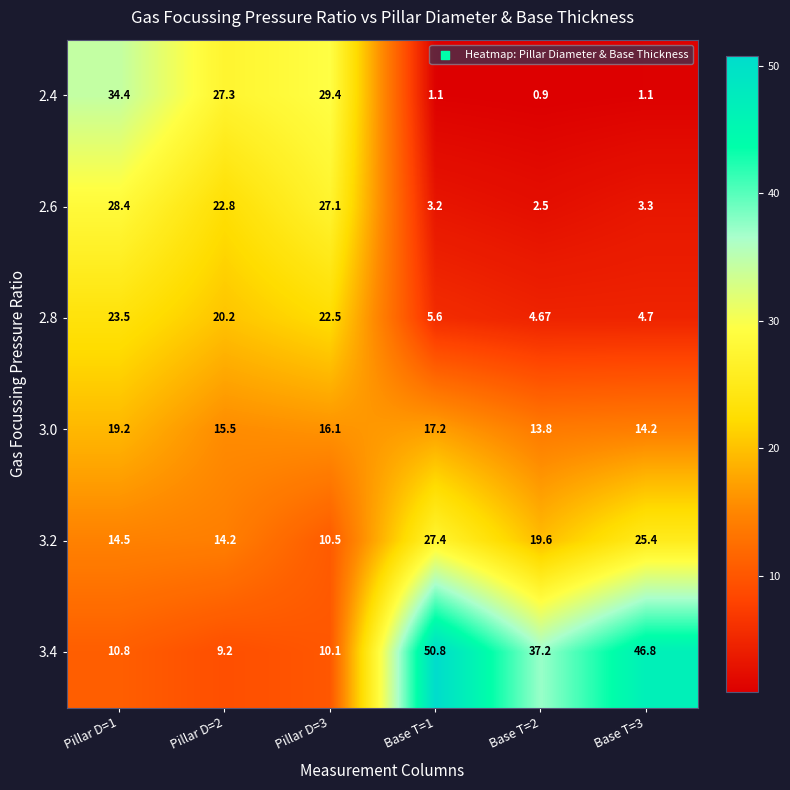

Which label corresponds to the largest value in the chart?

Base T=1